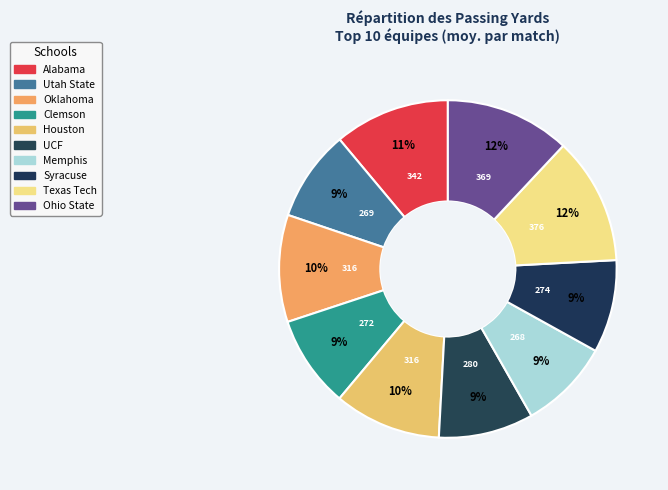

How many slices are in this pie chart?

10